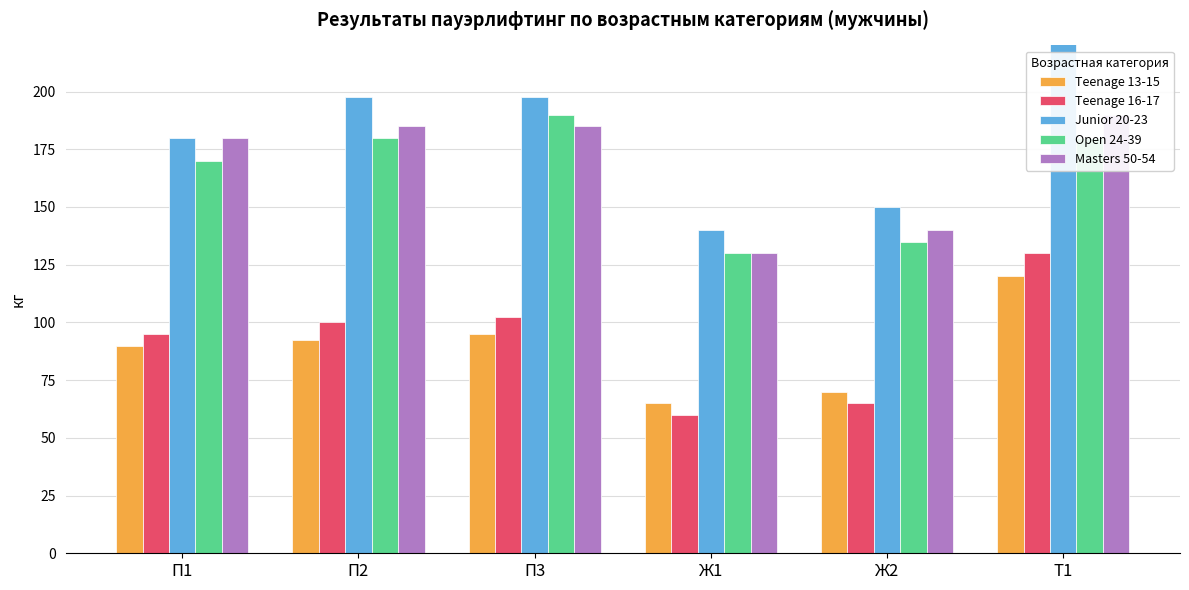

List the labels in order of Masters 50-54 value, smallest first.

Ж1, Ж2, П1, П2, П3, Т1